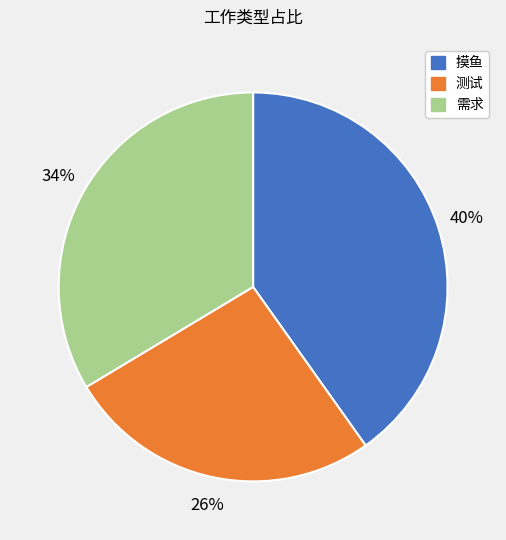

To the nearest percent, what is the average slice percentage?

33%